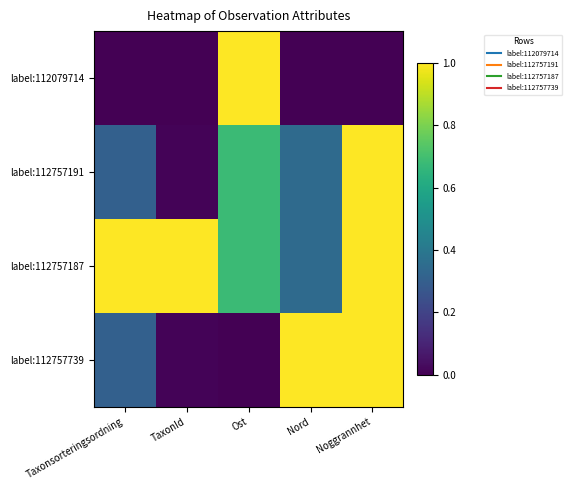

Which series has the largest total across all categories?

label:112757187